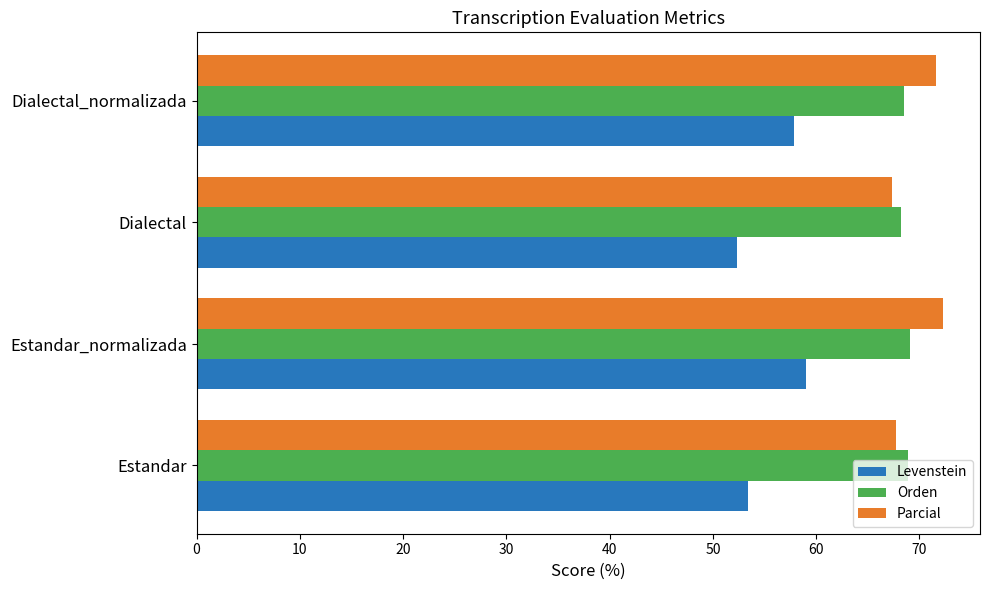

The Orden series shows 69.1 at Estandar_normalizada. True or false?

True